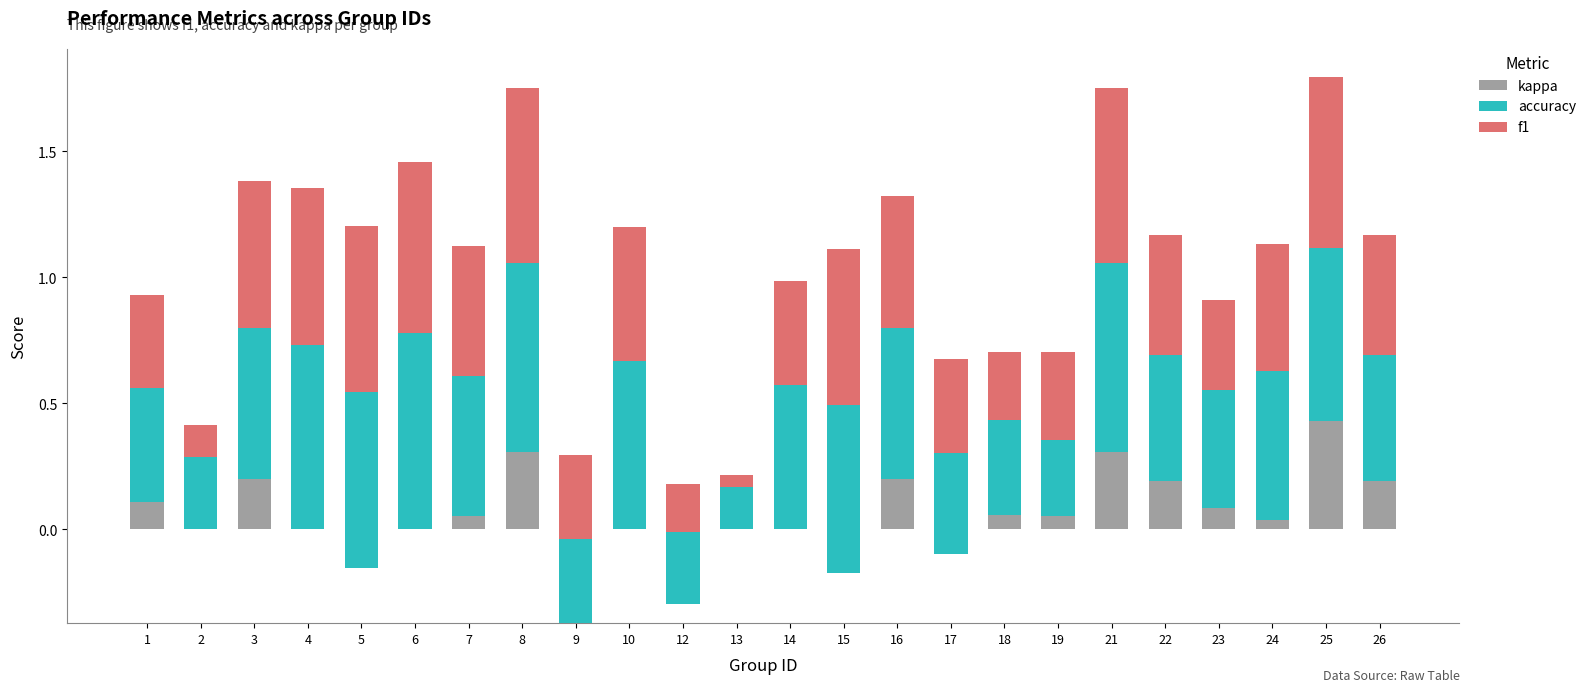

Rank the series by their maximum value, from highest to lowest.

accuracy, f1, kappa